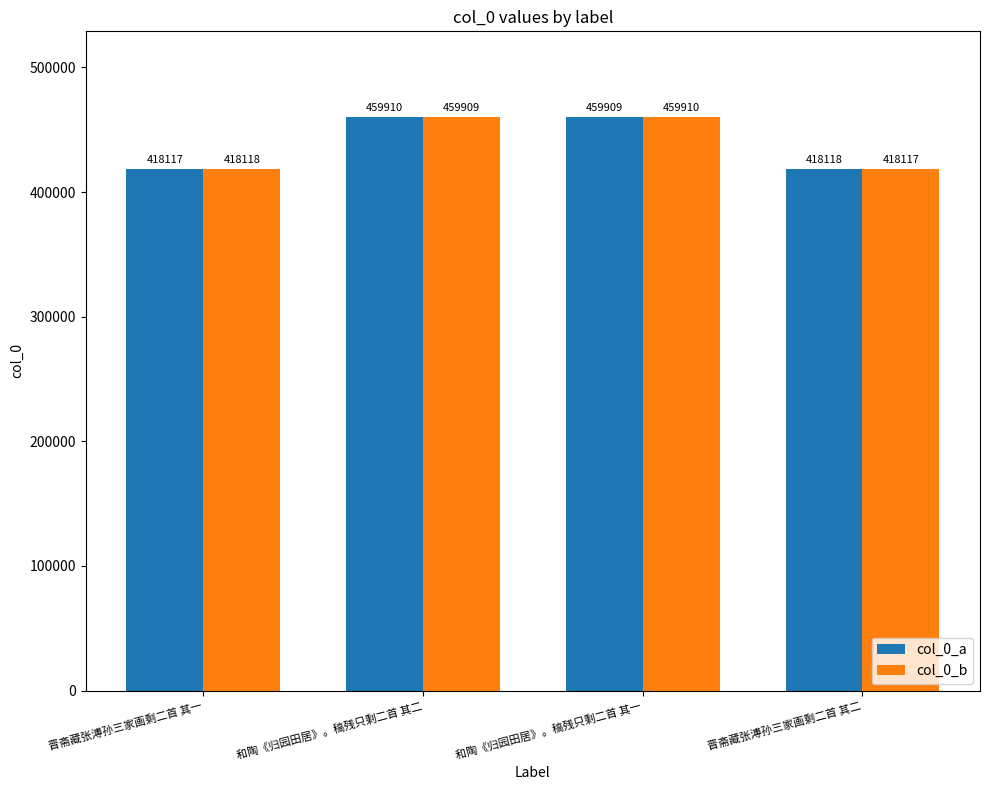

What is the difference between the col_0_a values at 和陶《归园田居》。稿残只剩二首 其二 and 晋斋藏张溥孙三家画剩二首 其二?

41792